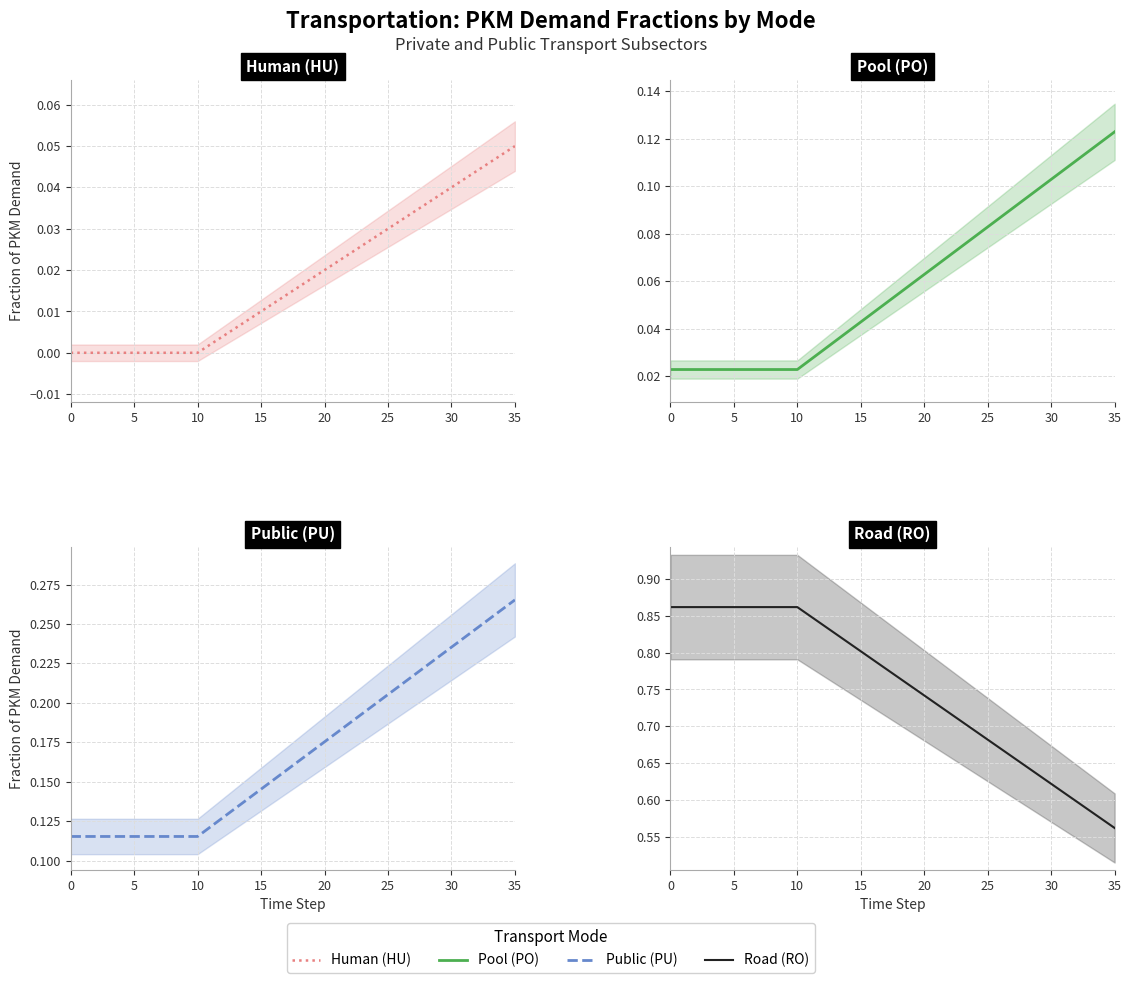

True or false: Pool (PO) has a value of 0.0 at 10.

True